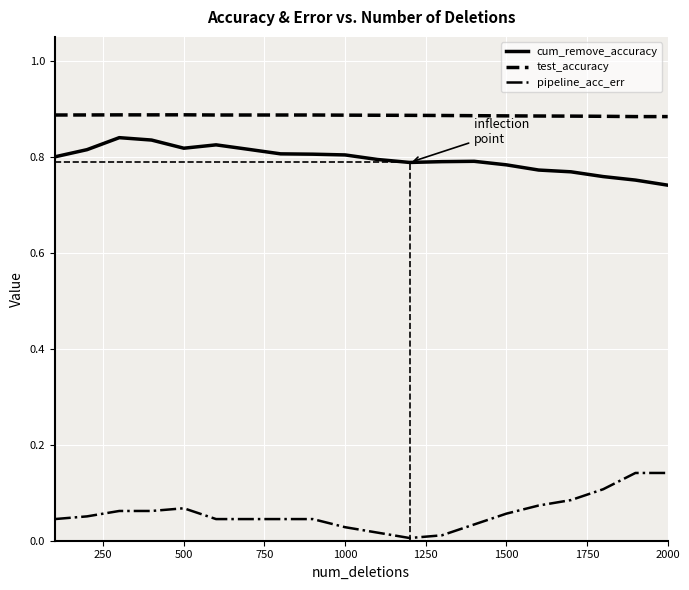

Does the chart have visible grid lines?

Yes